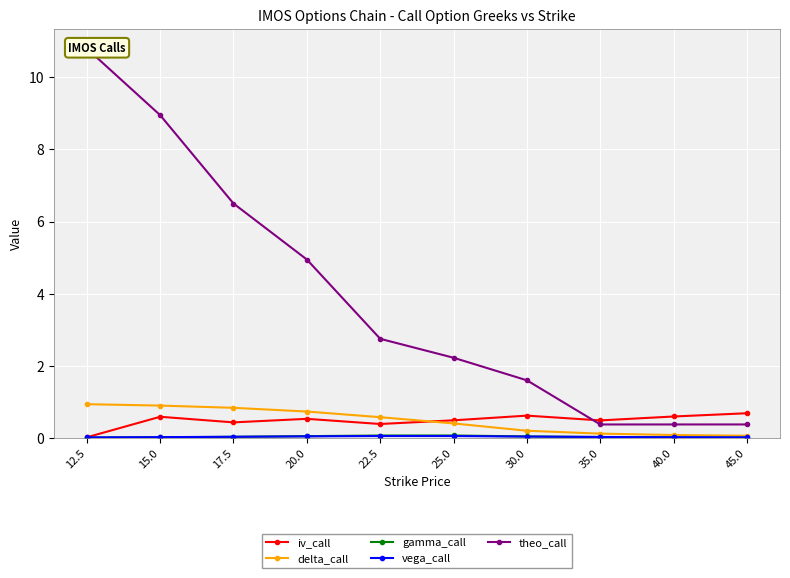

How many lines are shown in the chart?

5